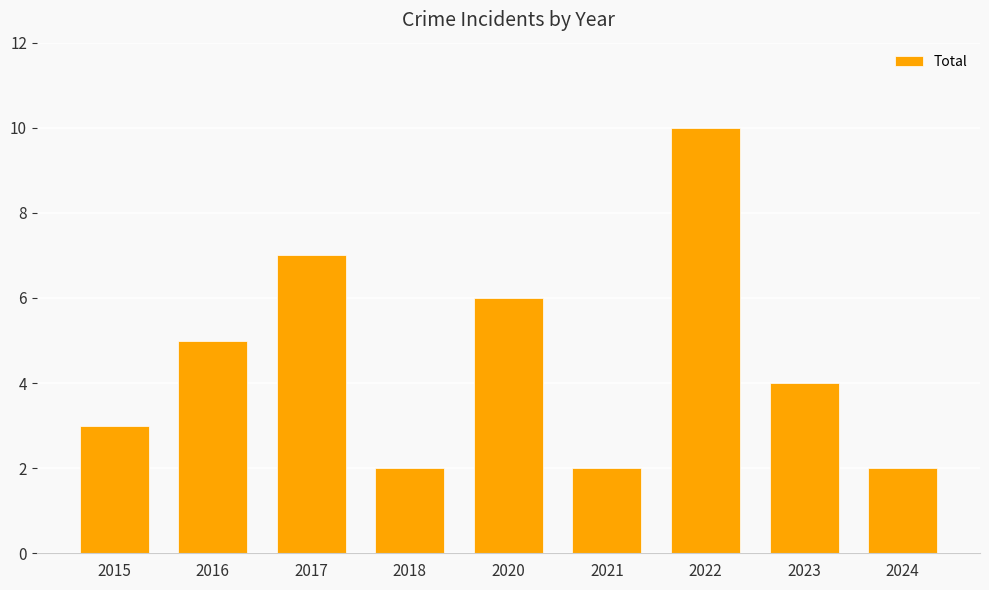

How many data points does each series have?

9